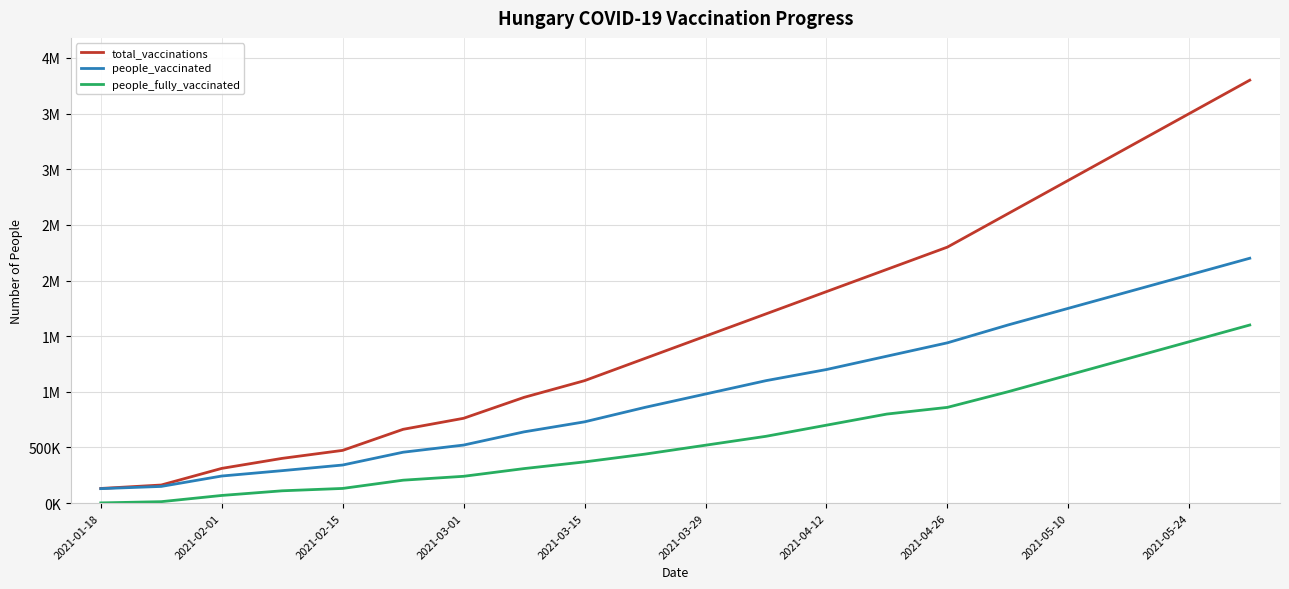

What is the difference between the second highest and second lowest values in the people_fully_vaccinated series?

1437361